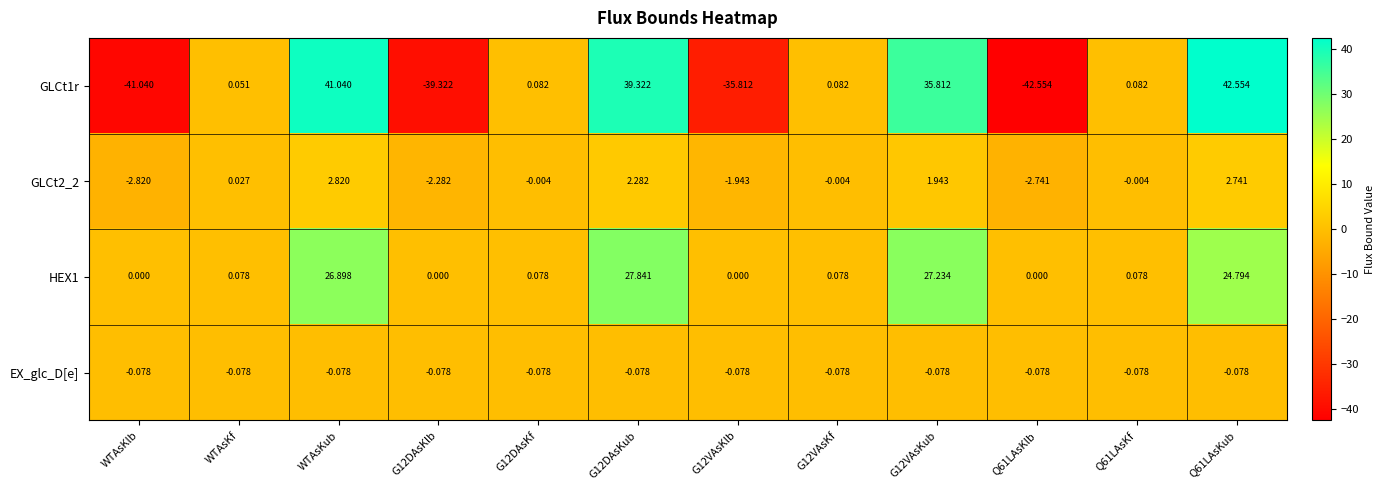

At which category is the sum across all series the highest?

WTAsKub